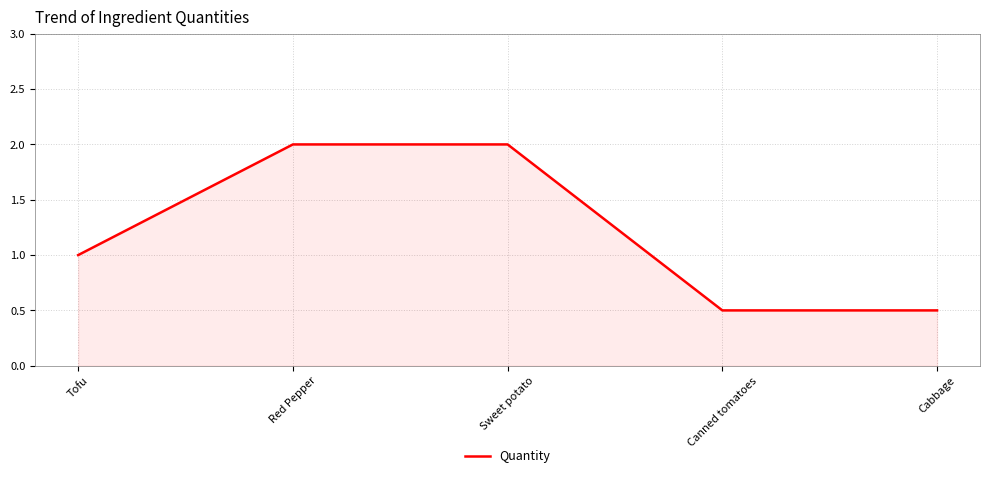

How many categories are shown in the chart?

5